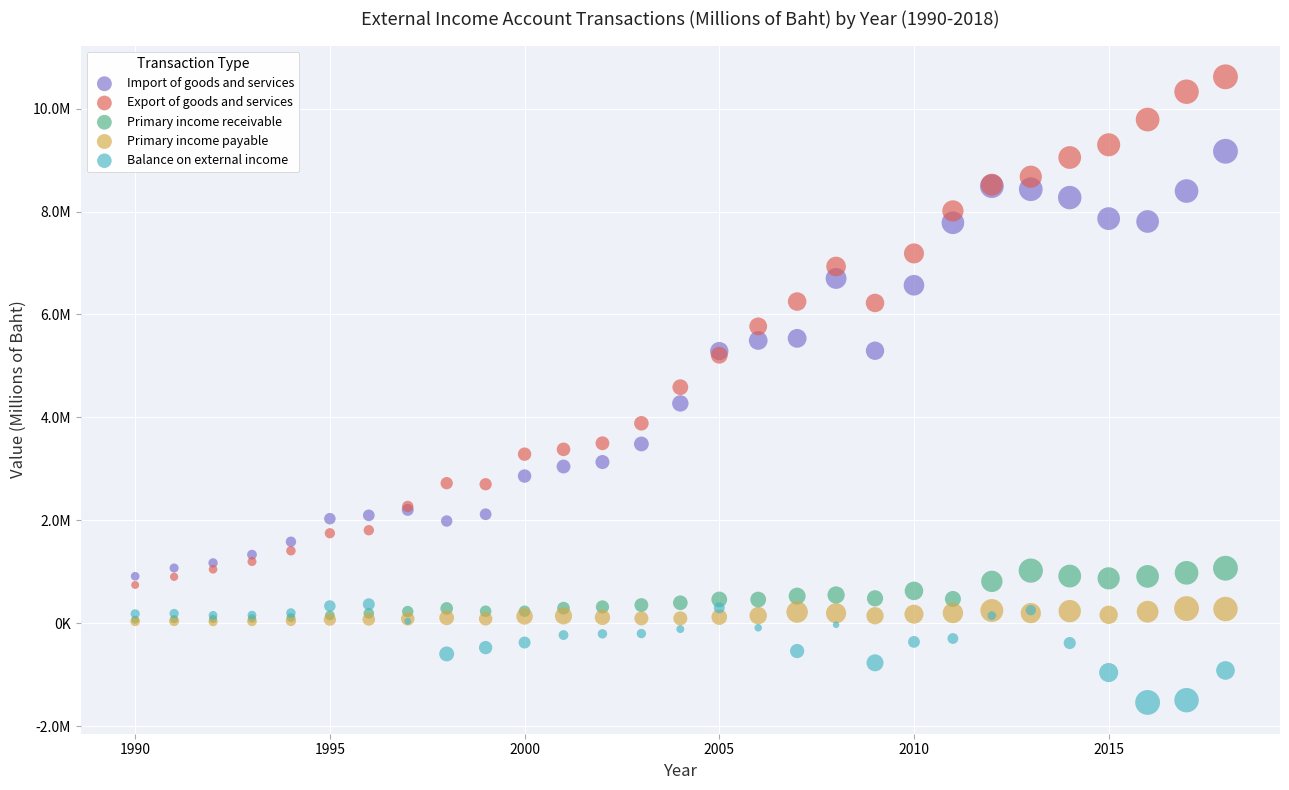

Which series has the largest Y range (max minus min)?

Export of goods and services